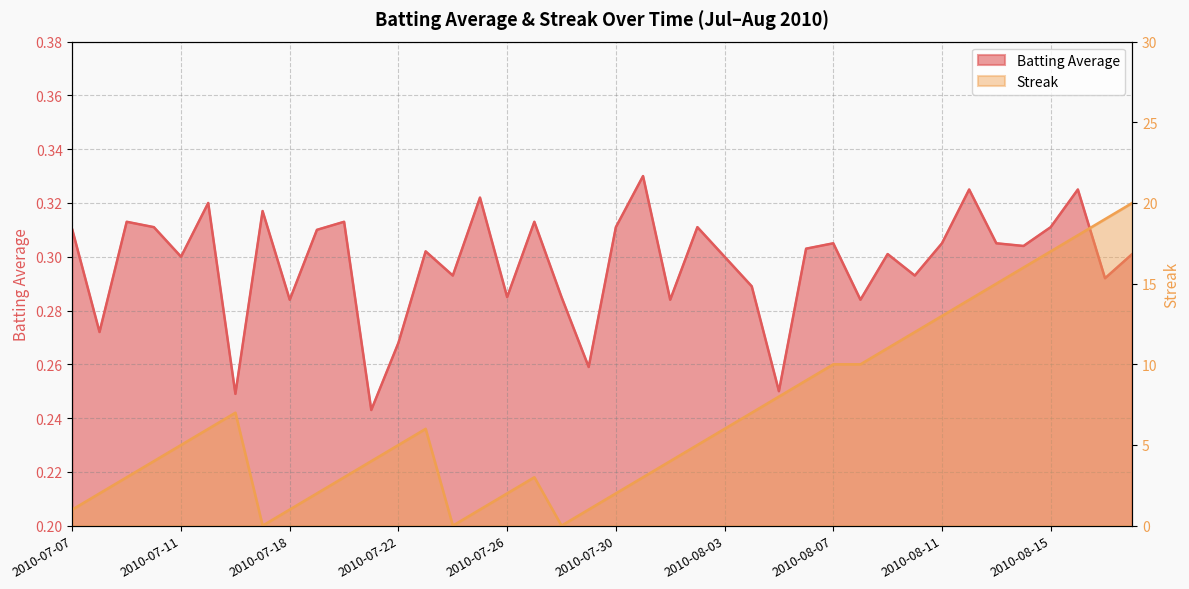

What are all the series names shown in the legend?

Batting Average, Streak